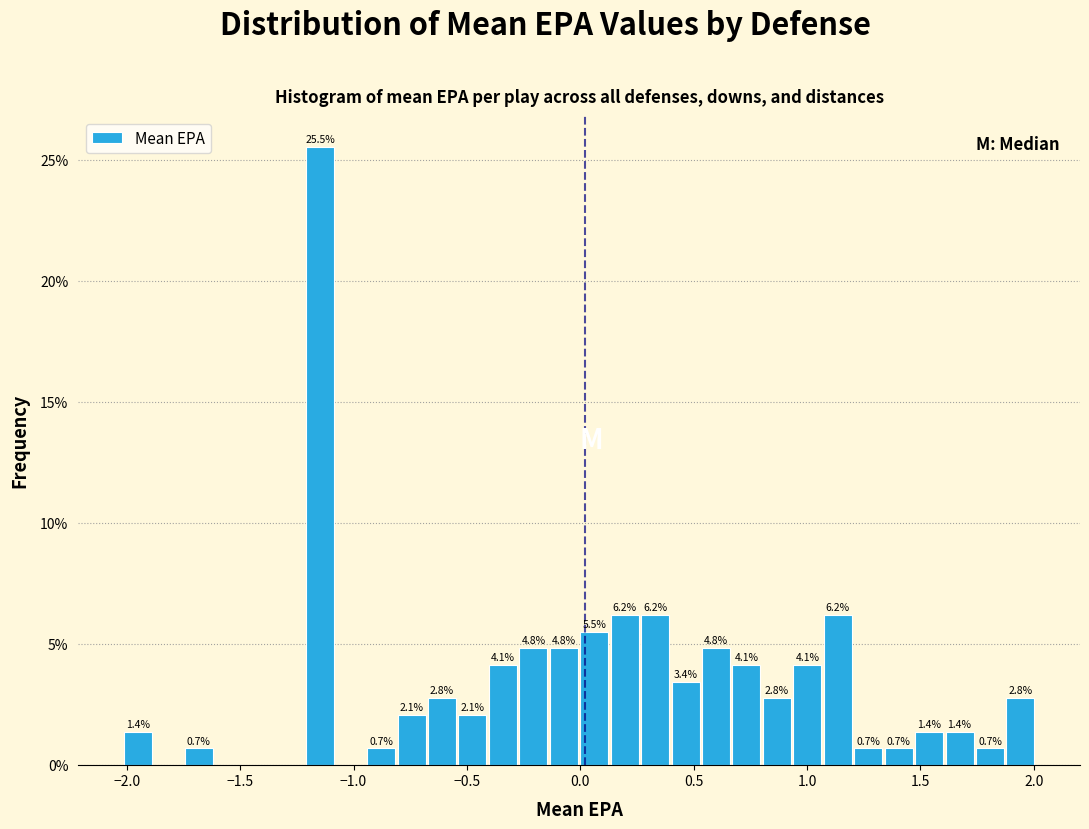

Around what value on the x-axis is the tallest bar? Give the approximate position of its centre, as read against the axis.

-1.15